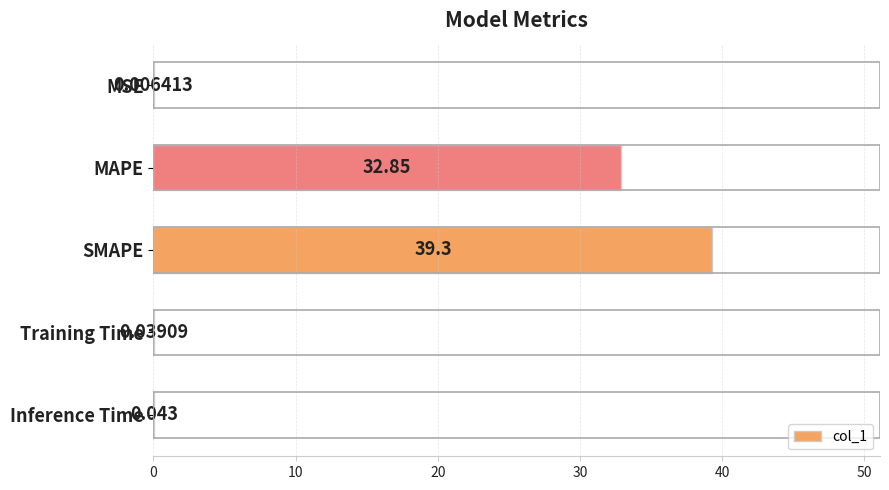

Where is the data nearest to the value 19?

MAPE